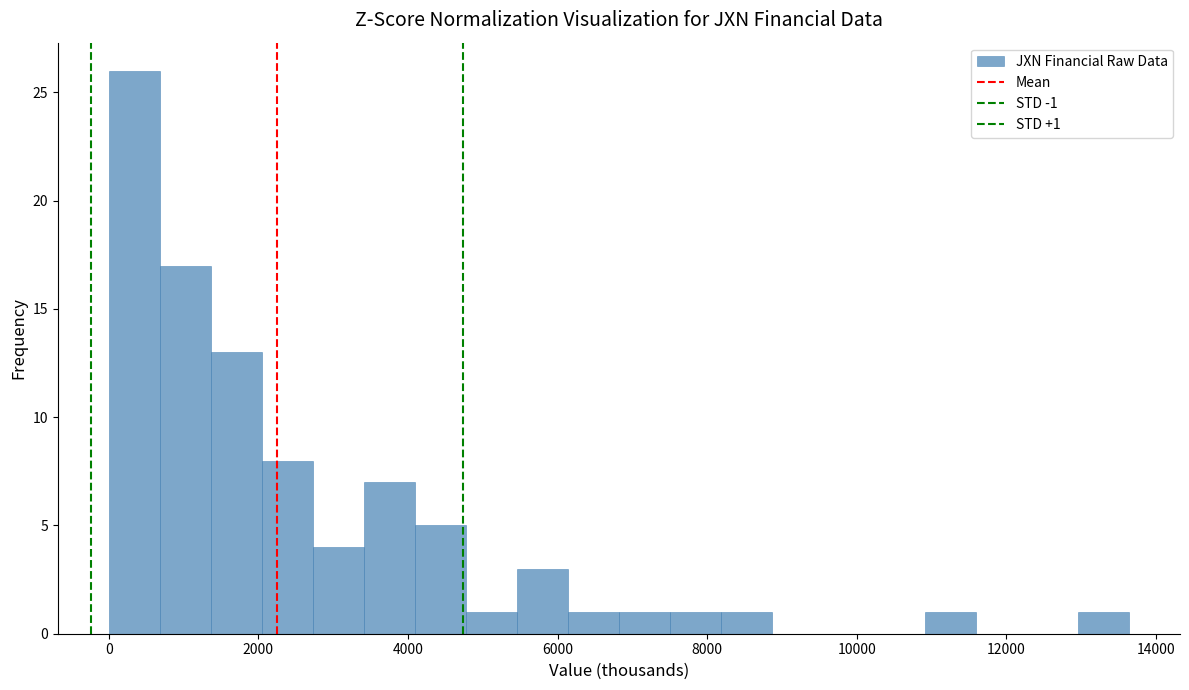

Read against the x-axis, roughly where is the centre of the tallest bar?

400